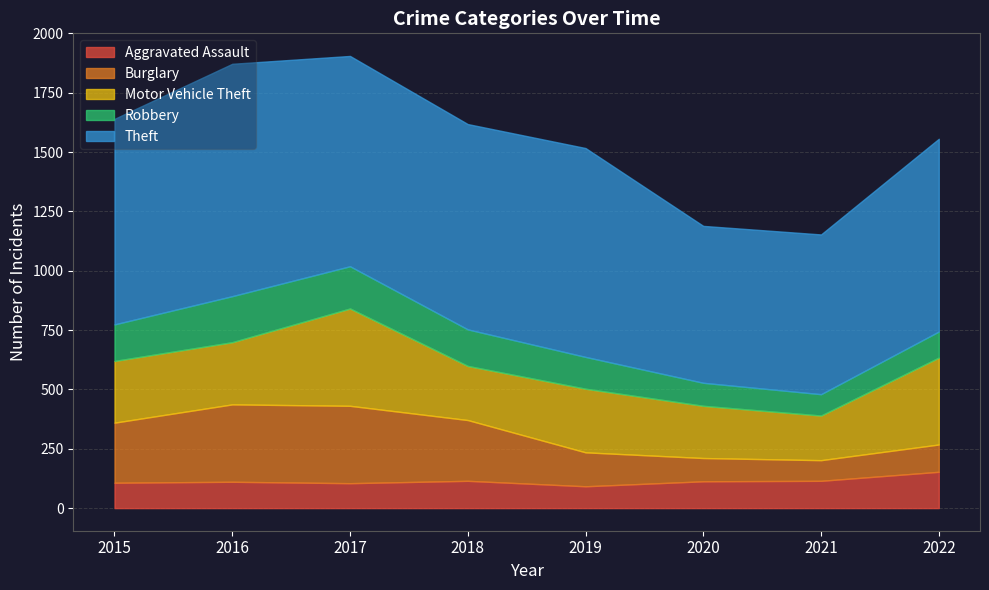

At which label is Motor Vehicle Theft closest to 299?

2019